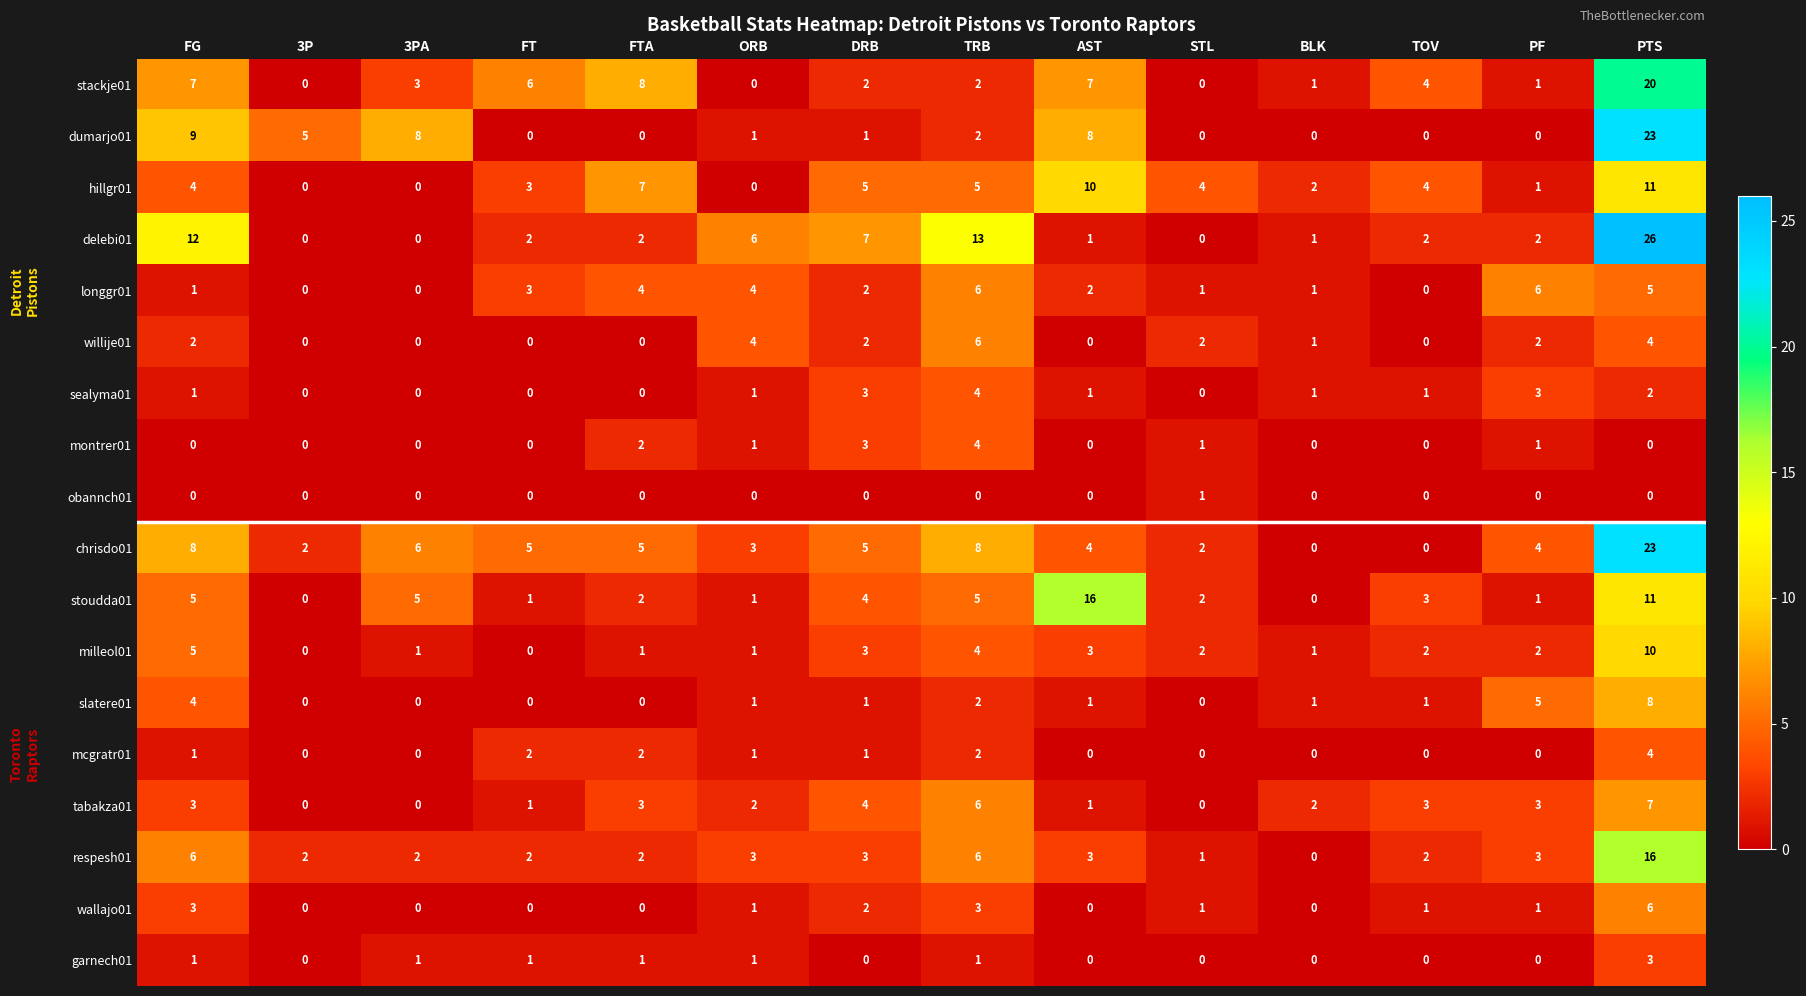

Count the milleol01 values in the range 1 to 3.

9